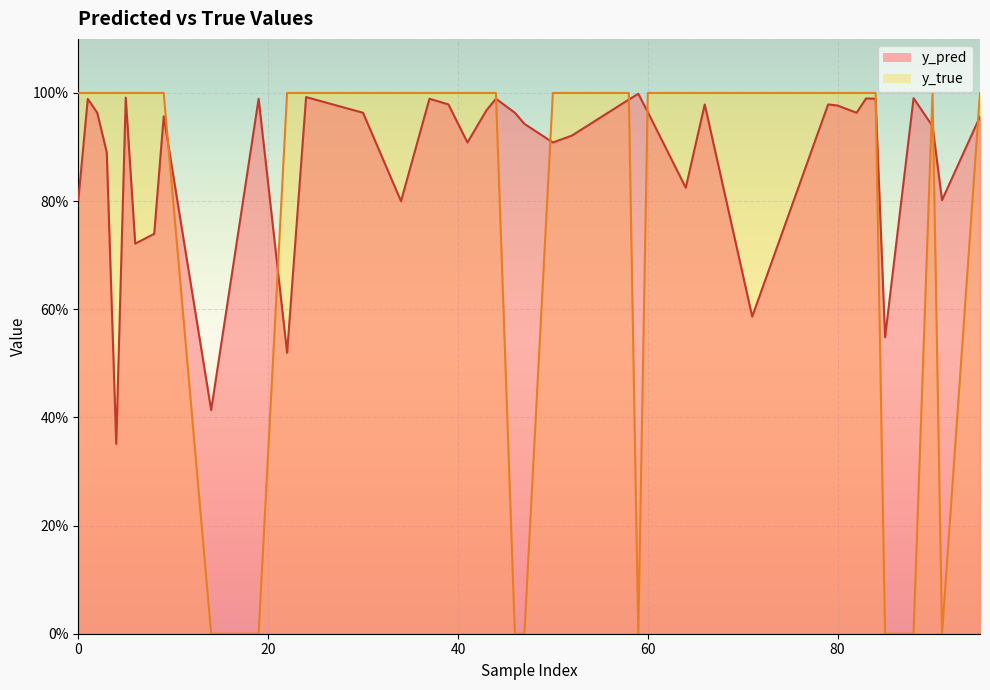

Which series has the widest spread of values?

y_true